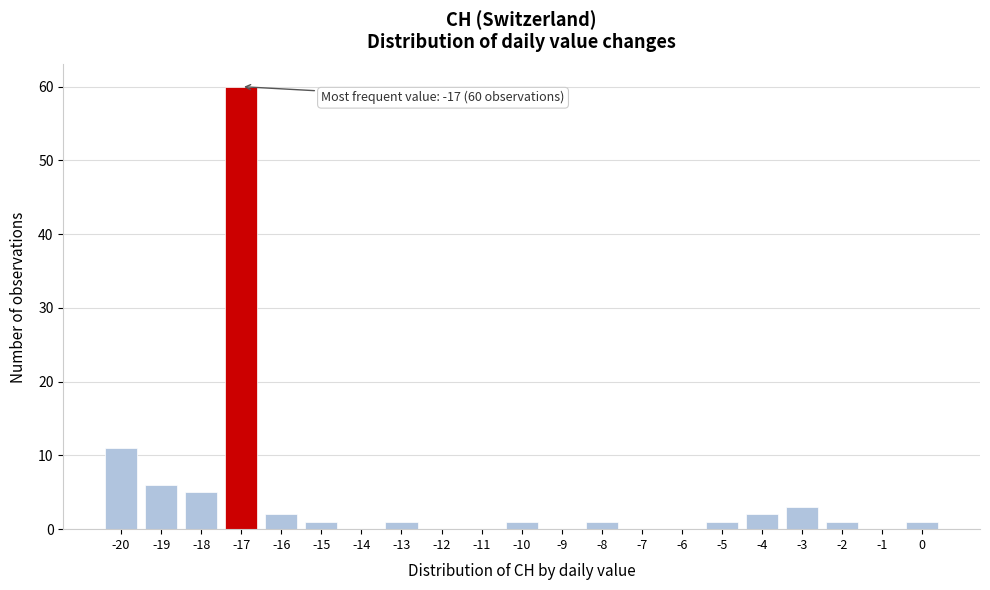

Which range on the x-axis has the tallest bar?

-17.5 to -16.5